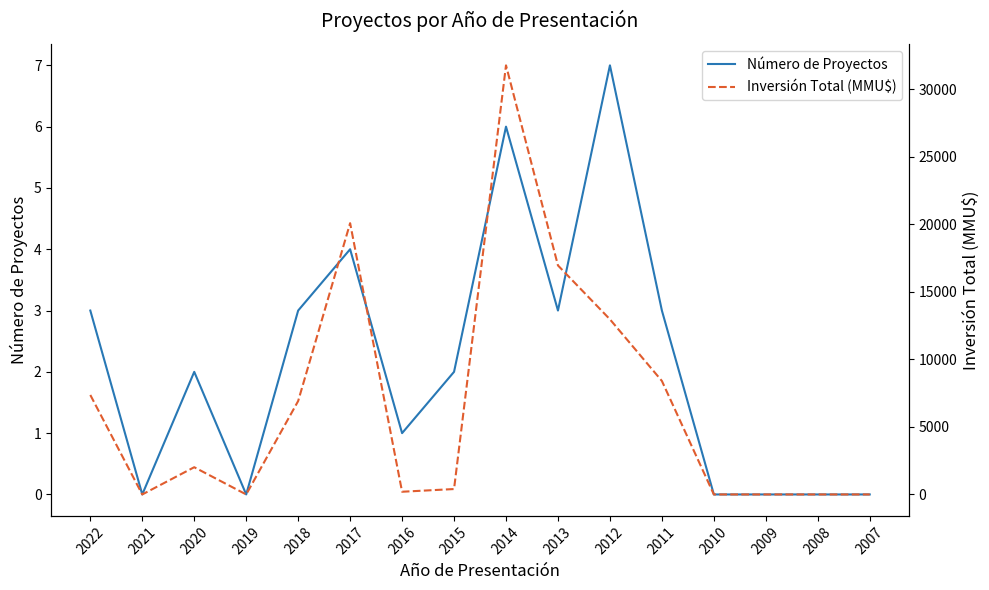

Which series has the largest total across all categories?

Inversión Total (MMU$)